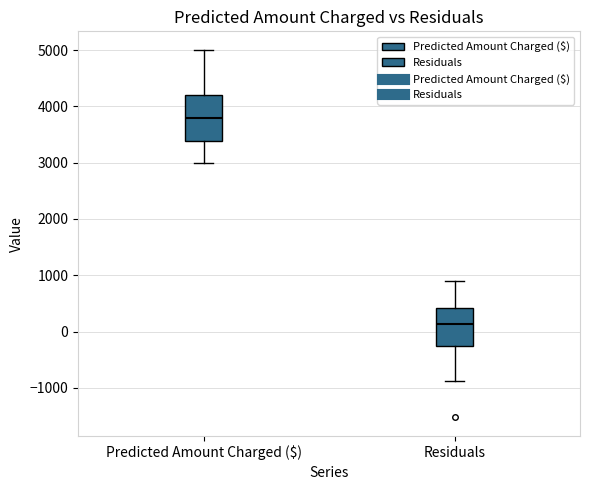

Reading left to right, read every box against the y-axis: the position of its median line, the range the box covers, and the ends of its whiskers. The values are not printed on the chart, so give them approximately, as read against the axis.

Predicted Amount Charged ($): median 3800, box 3400 to 4200, whiskers 3000 to 5000
Residuals: median 100, box -300 to 400, whiskers -900 to 900